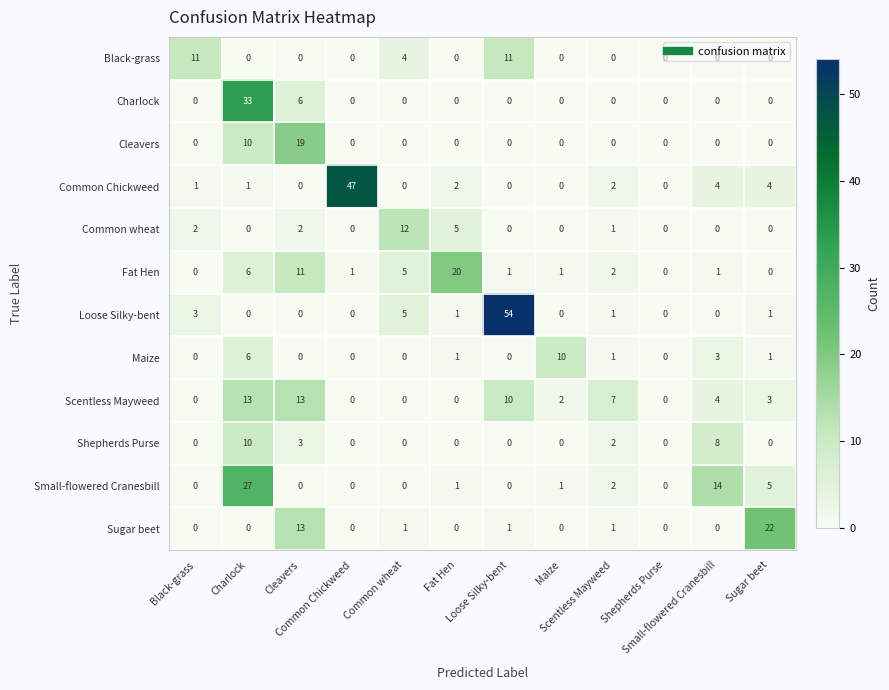

At how many categories does at least one series exceed 30?

3